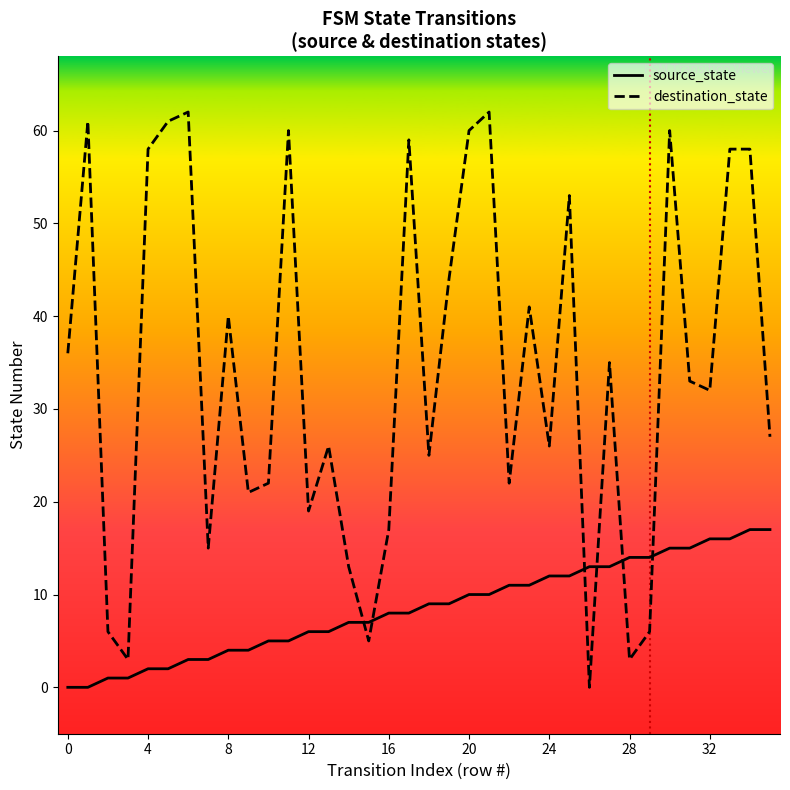

Rank the series by their average value, from lowest to highest.

source_state, destination_state